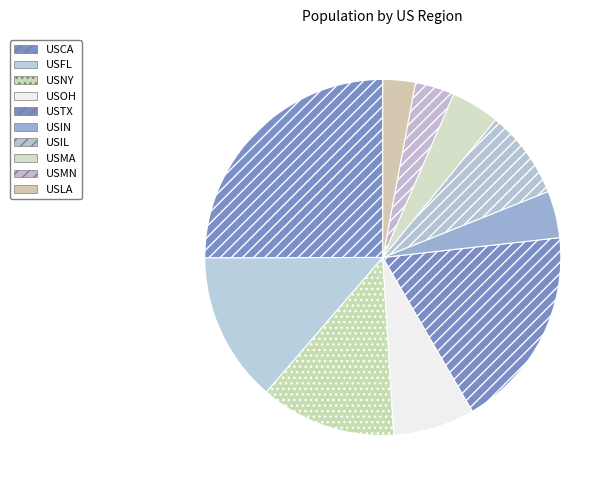

Between USIN and USCA, which is larger?

USCA